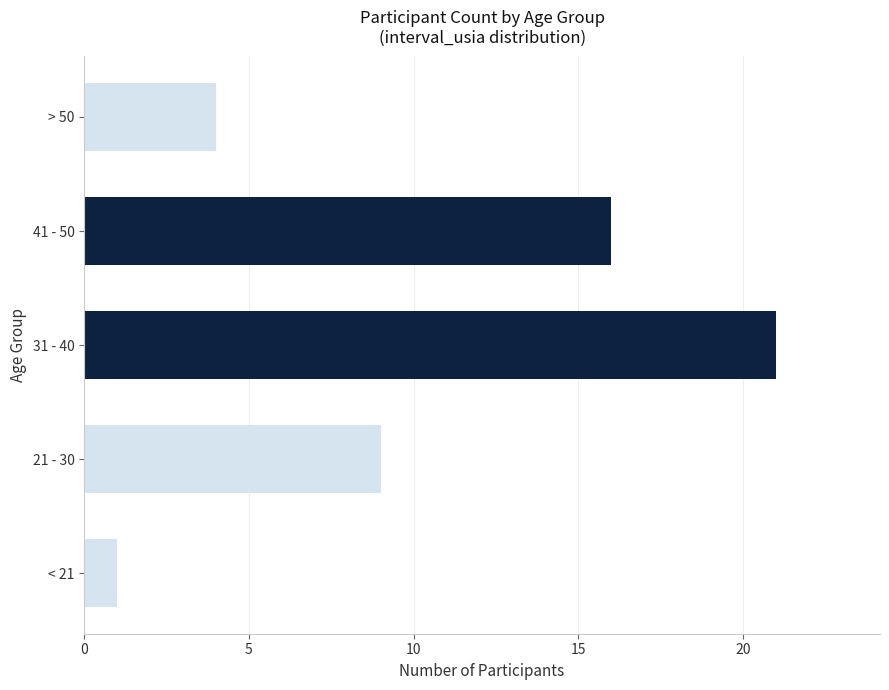

What is the maximum value shown in the chart?

21